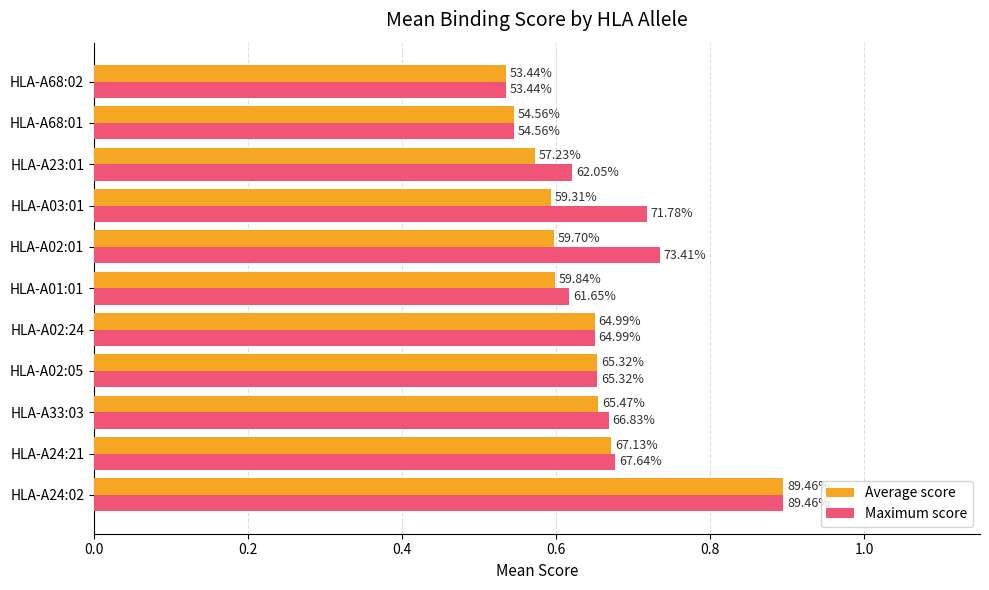

What are all the series names shown in the legend?

Average score, Maximum score